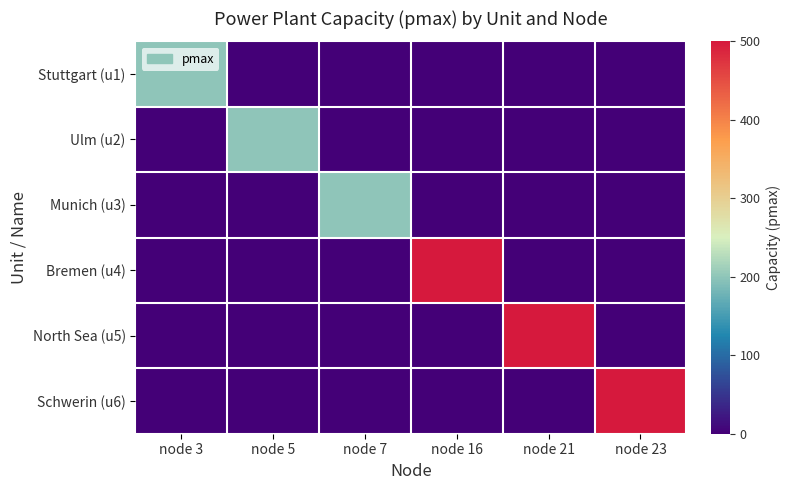

Rank the series at node 7 from lowest to highest value.

Stuttgart (u1), Ulm (u2), Bremen (u4), North Sea (u5), Schwerin (u6), Munich (u3)